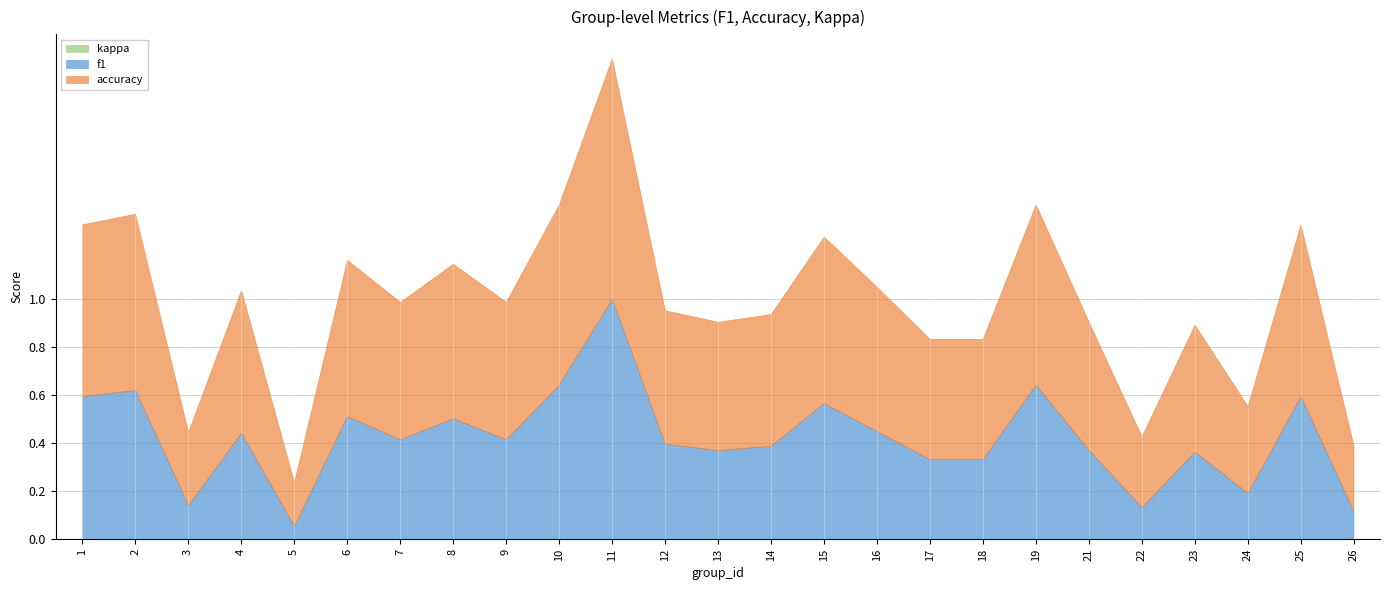

True or false: accuracy and f1 cross at least once.

False